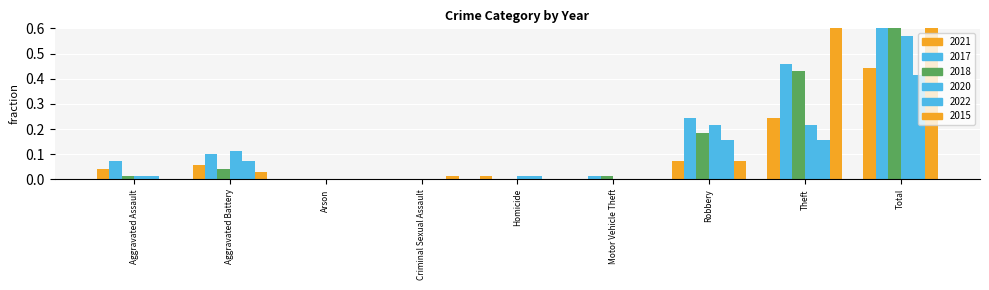

What are all the series names shown in the legend?

2021, 2017, 2018, 2020, 2022, 2015